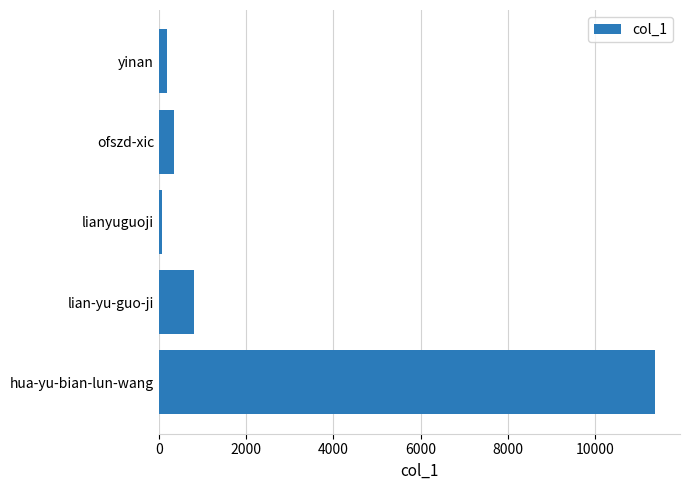

What is the average value?

2554